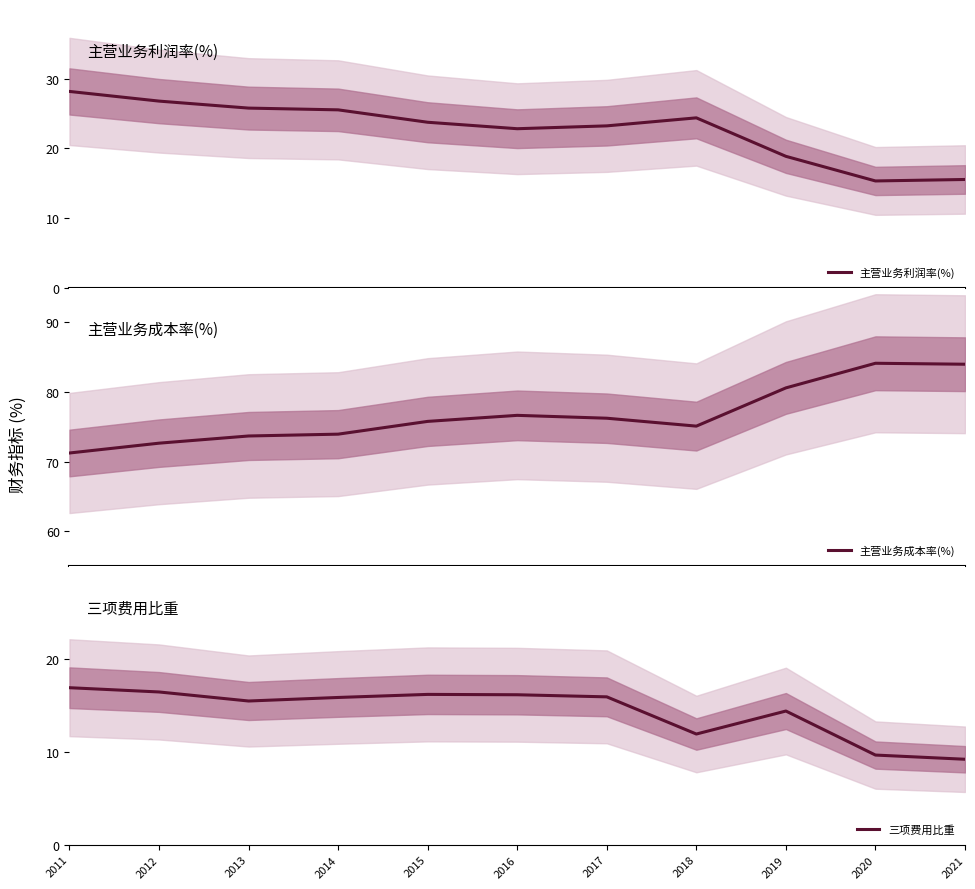

True or false: 三项费用比重 and 主营业务成本率(%) cross at least once.

False